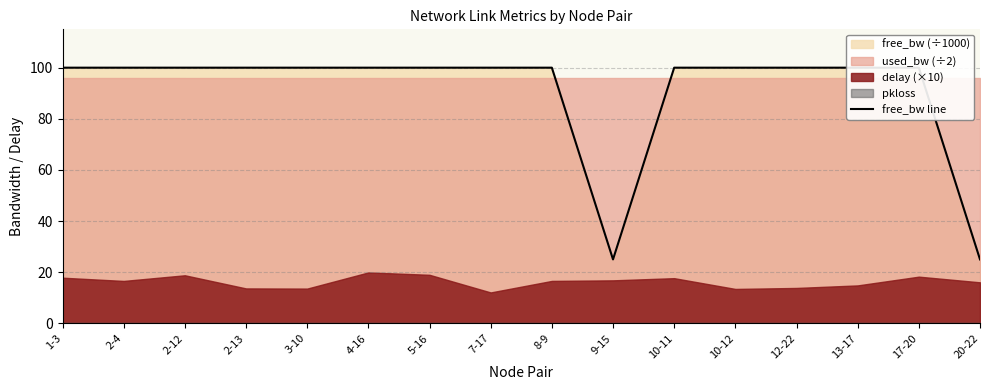

What is the label of the 10th point from the left?

9-15